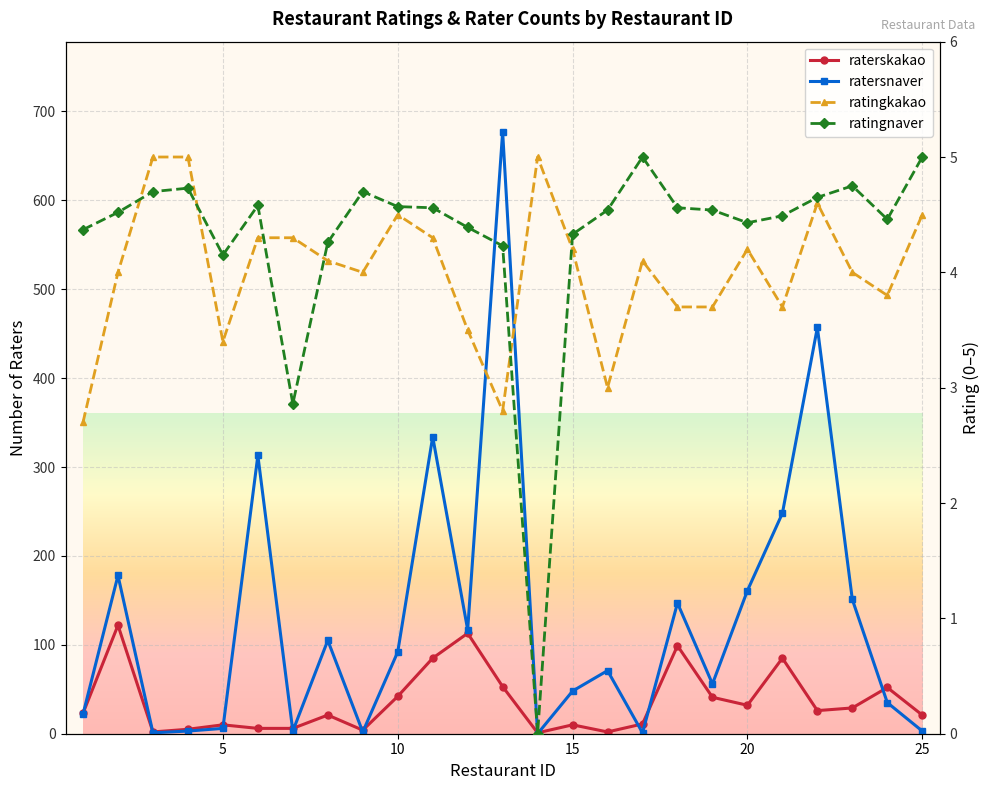

What is the difference between the maximum and minimum values in the ratersnaver series?

677.0